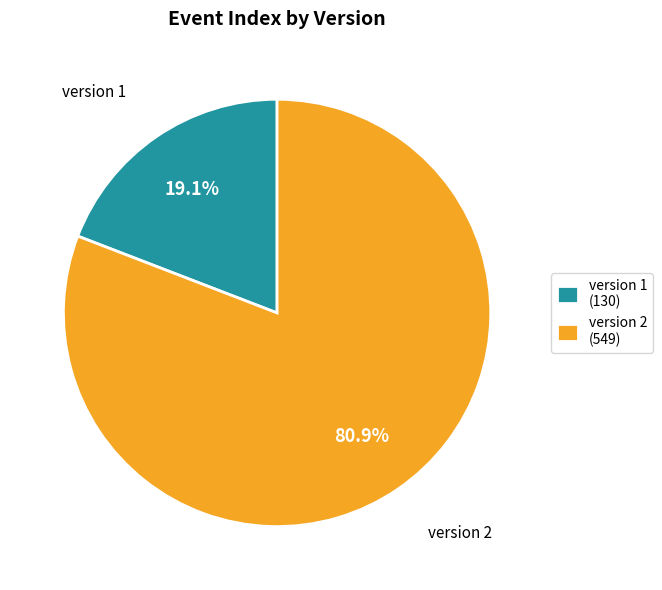

What percentage do version 1 and version 2 together represent?

100.0%